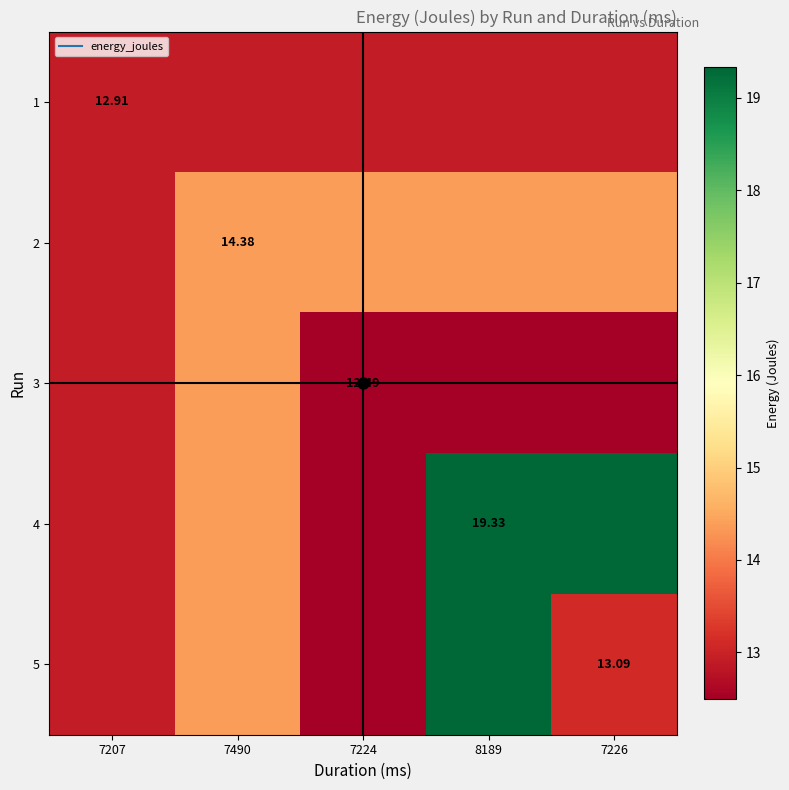

At 7226, list the series in order from smallest to largest.

3, 1, 5, 2, 4